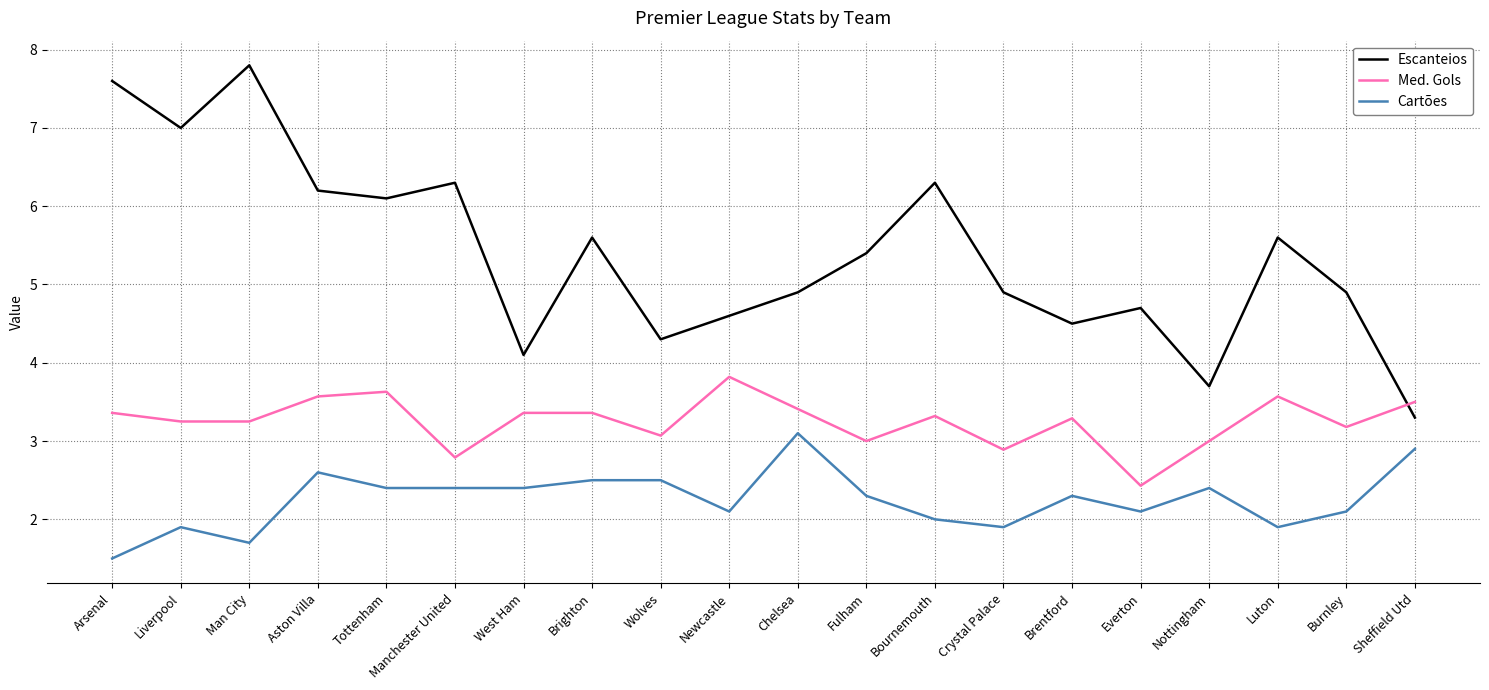

Read the Escanteios value at Arsenal.

7.6